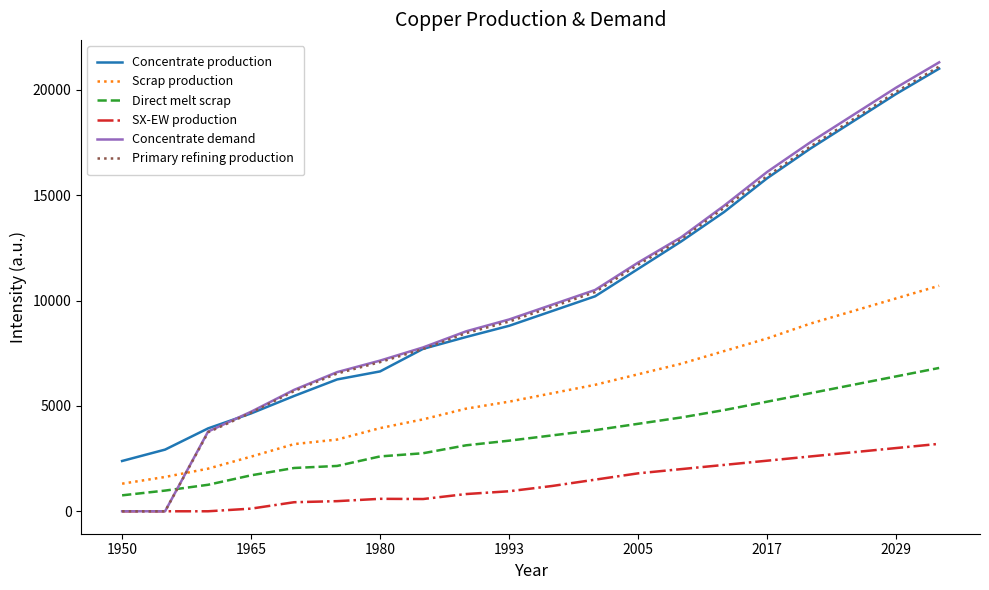

Which series has the largest range (max minus min)?

Concentrate demand